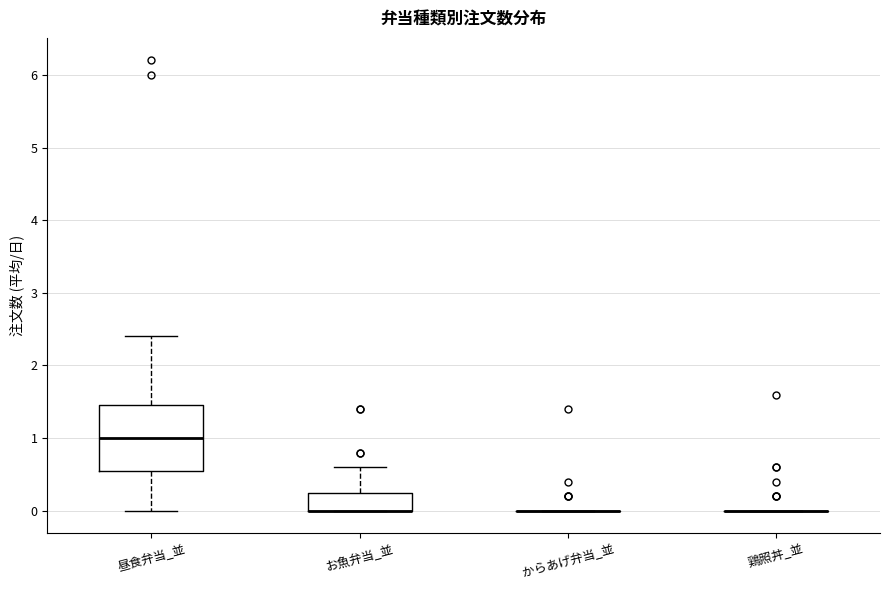

Reading left to right, transcribe this box plot: for each box, give where its median line is, the range the box spans, and where its two whiskers end, as read against the y-axis. The values are not printed on the chart, so give them approximately, as read against the axis.

昼食弁当_並: median 1.0, box 0.6 to 1.5, whiskers 0.0 to 2.4
お魚弁当_並: median 0.0 (drawn on the box's lower edge), box 0.0 to 0.3, whiskers 0.0 to 0.6
からあげ弁当_並: box collapsed to a line at 0.0, whiskers 0.0 to 0.0
鶏照丼_並: box collapsed to a line at 0.0, whiskers 0.0 to 0.0